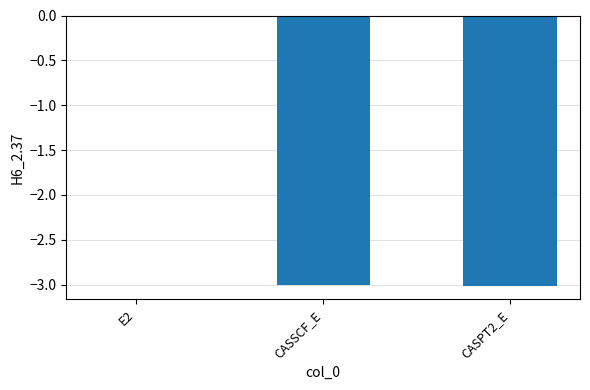

Is it true that the value at CASPT2_E is -3.0?

True